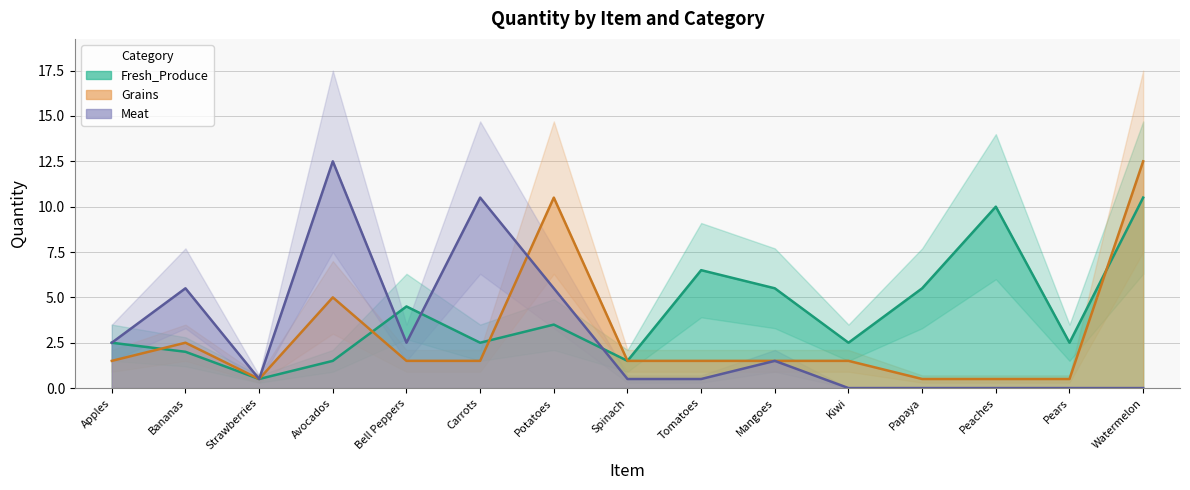

Reading left to right, extract all data points from this chart.

Fresh_Produce: 2.5	2.0	0.5	1.5	4.5	2.5	3.5	1.5	6.5	5.5	2.5	5.5	10.0	2.5	10.5
Grains: 1.5	2.5	0.5	5.0	1.5	1.5	10.5	1.5	1.5	1.5	1.5	0.5	0.5	0.5	12.5
Meat: 2.5	5.5	0.5	12.5	2.5	10.5	5.5	0.5	0.5	1.5	0.0	0.0	0.0	0.0	0.0